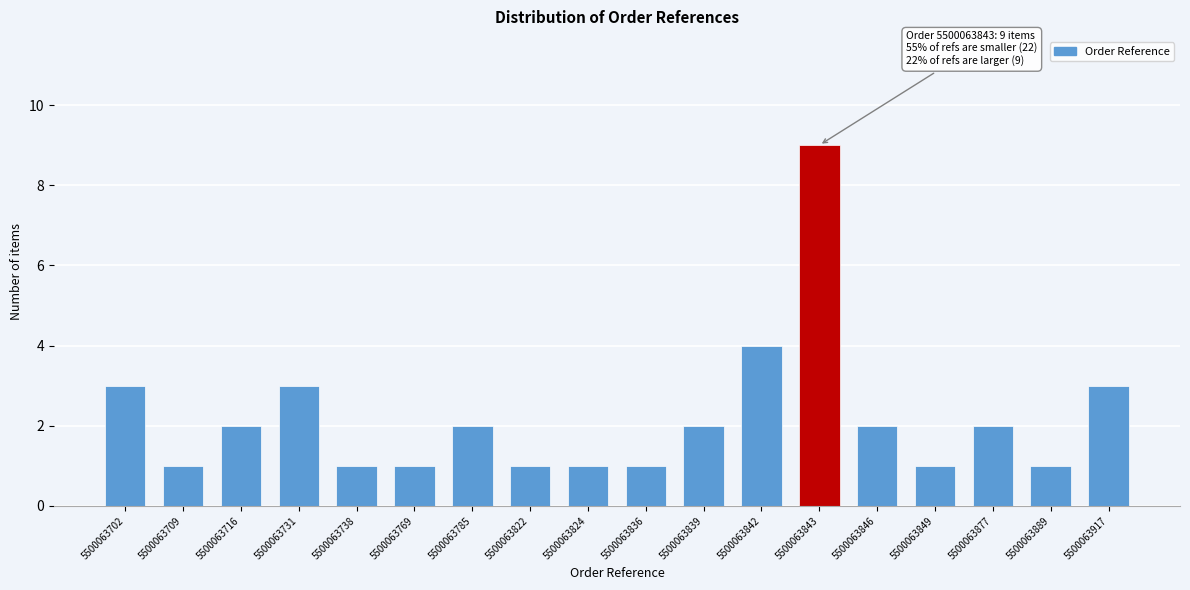

Reading left to right, extract all data points from this chart.

5500063702=3	5500063709=1	5500063716=2	5500063731=3	5500063738=1	5500063769=1	5500063785=2	5500063822=1	5500063824=1	5500063836=1	5500063839=2	5500063842=4	5500063843=9	5500063846=2	5500063849=1	5500063877=2	5500063889=1	5500063917=3